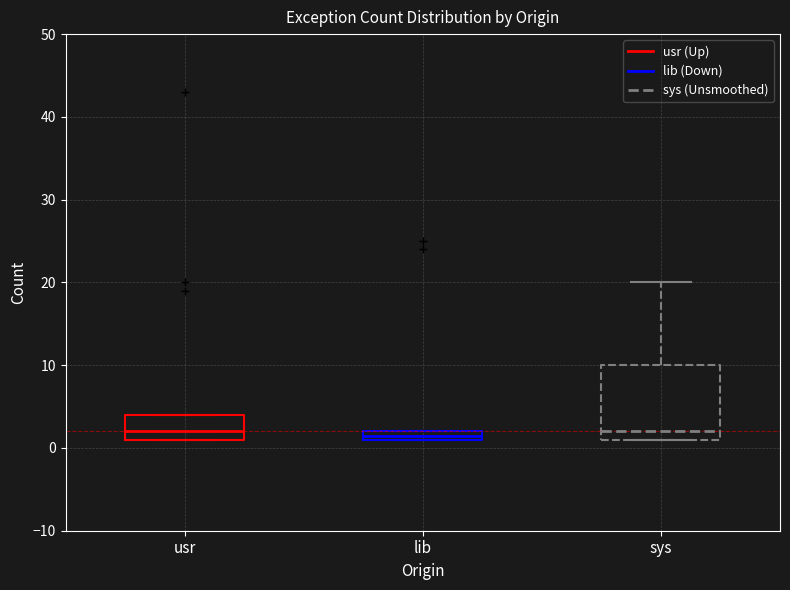

Comparing the boxes themselves (not the whiskers), which one is the tallest?

sys